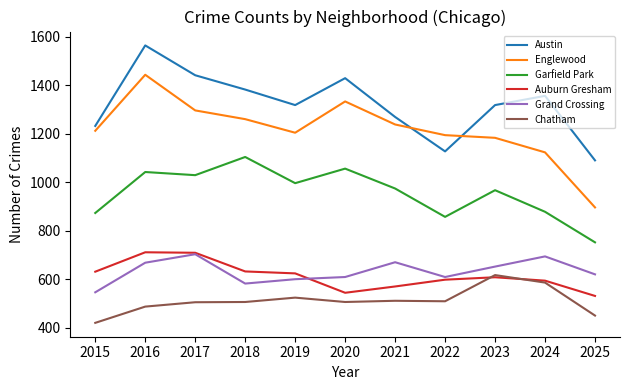

True or false: Auburn Gresham and Englewood intersect in this chart.

False